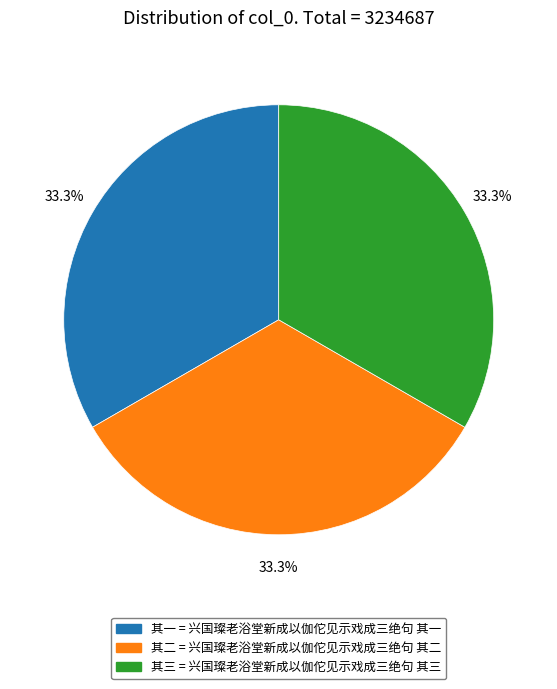

Does any single category account for the majority?

No